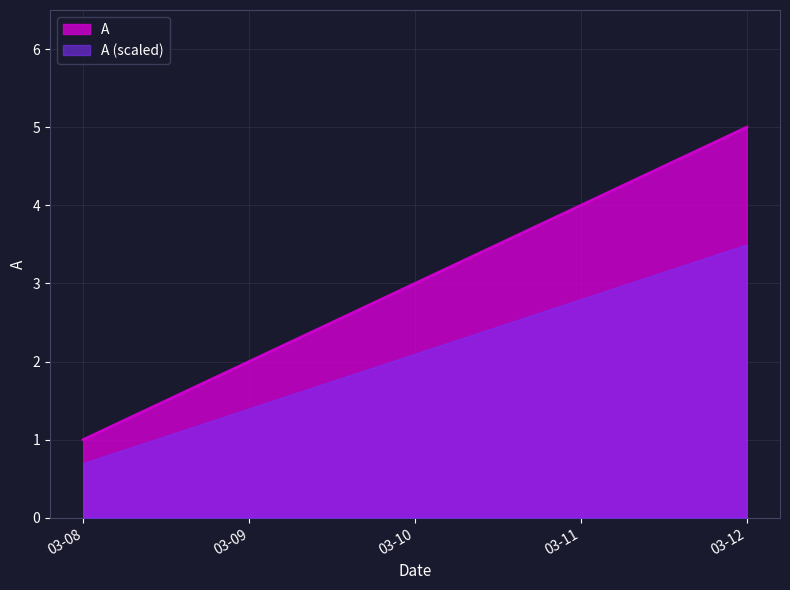

Is it true that A (scaled) equals 2.0 at 03-09?

False